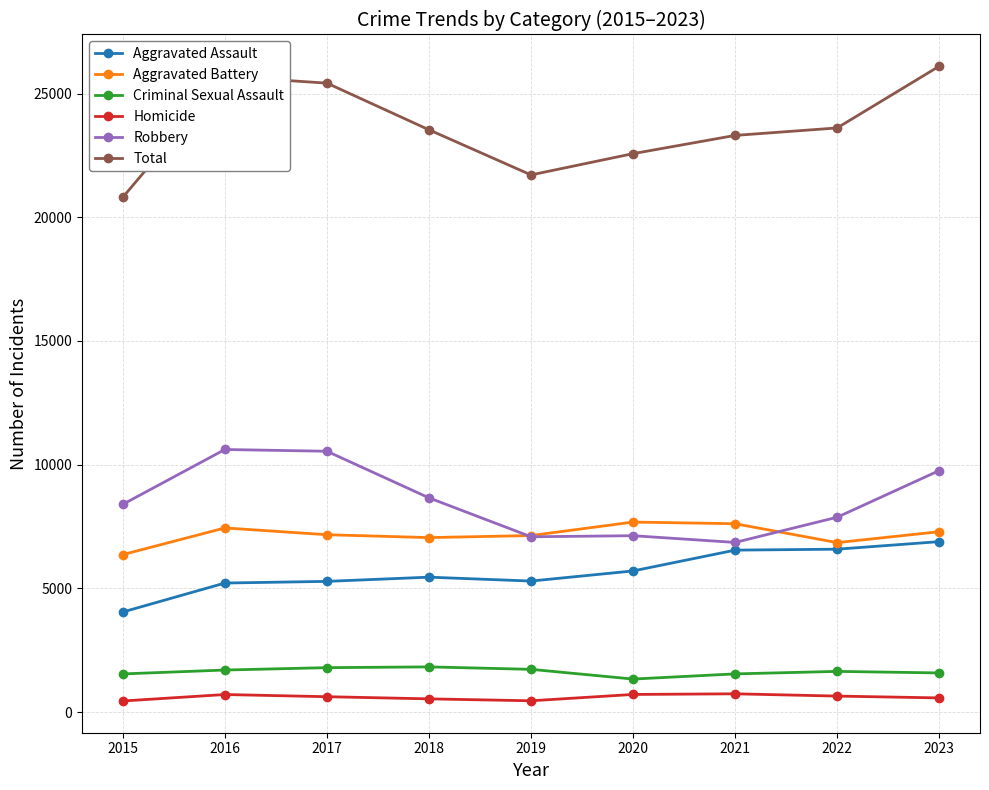

Which series has the largest total across all categories?

Total